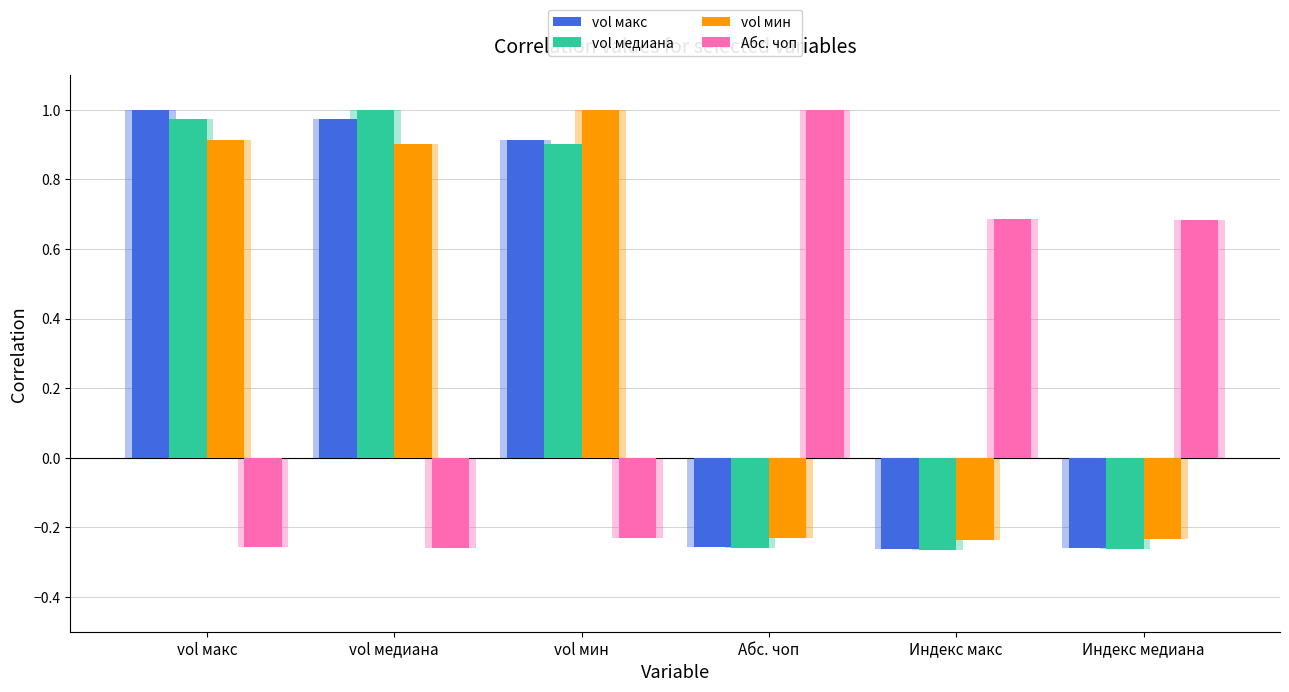

What is the difference between the maximum and minimum values in the vol мин series?

1.2